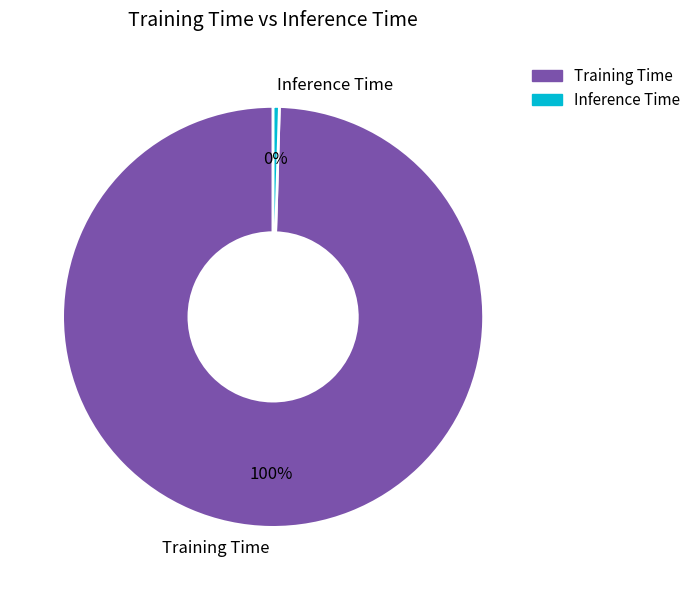

What is the smallest slice in the pie chart?

Inference Time